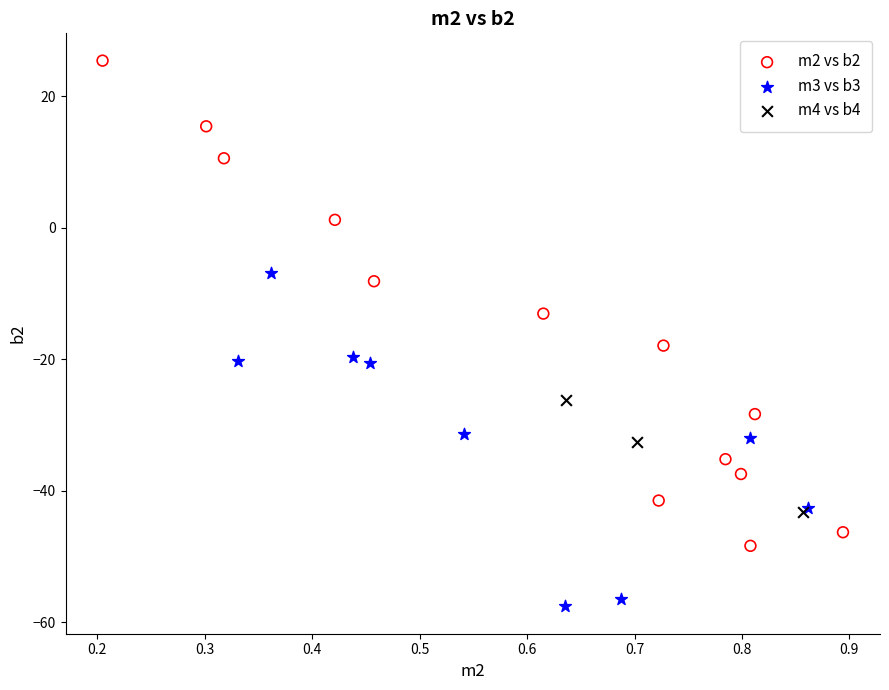

Which series has the widest spread of Y values?

m2 vs b2